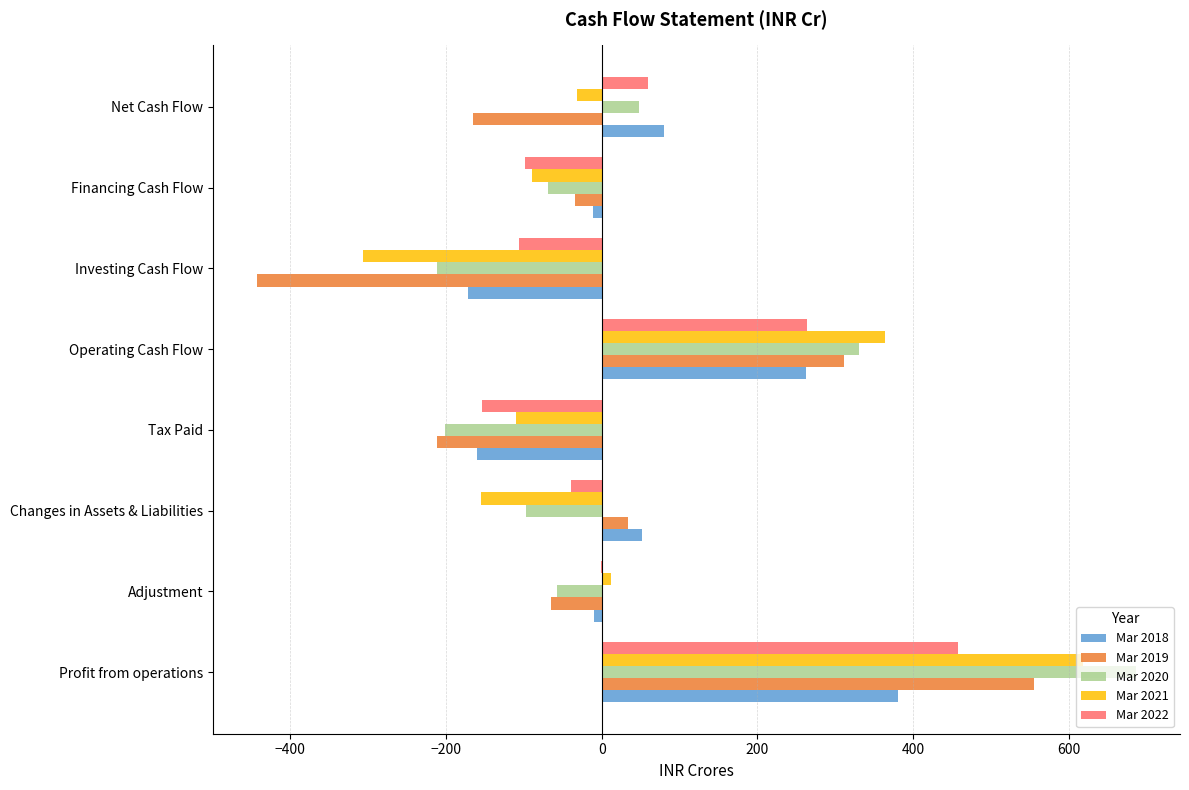

Is the value of Mar 2020 at Changes in Assets & Liabilities greater than the value of Mar 2019 at Profit from operations?

No